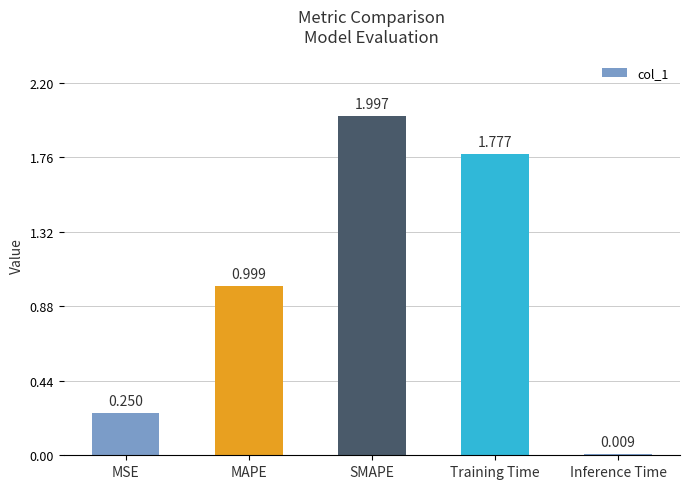

What is the label of the 3rd bar from the right?

SMAPE